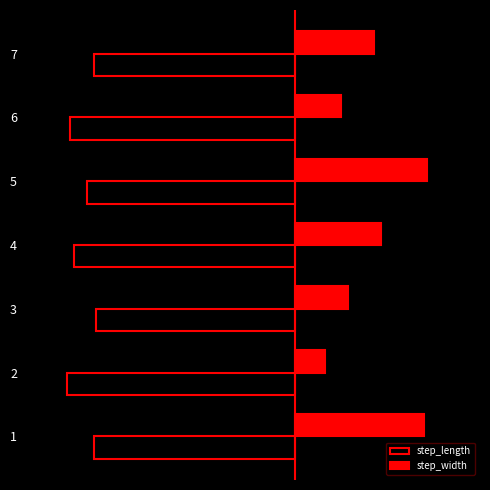

Reading left to right, transcribe all the data shown in this chart.

step_length: -0.5	-0.6	-0.5	-0.5	-0.5	-0.5	-0.5
step_width: 0.3	0.1	0.1	0.2	0.3	0.1	0.2